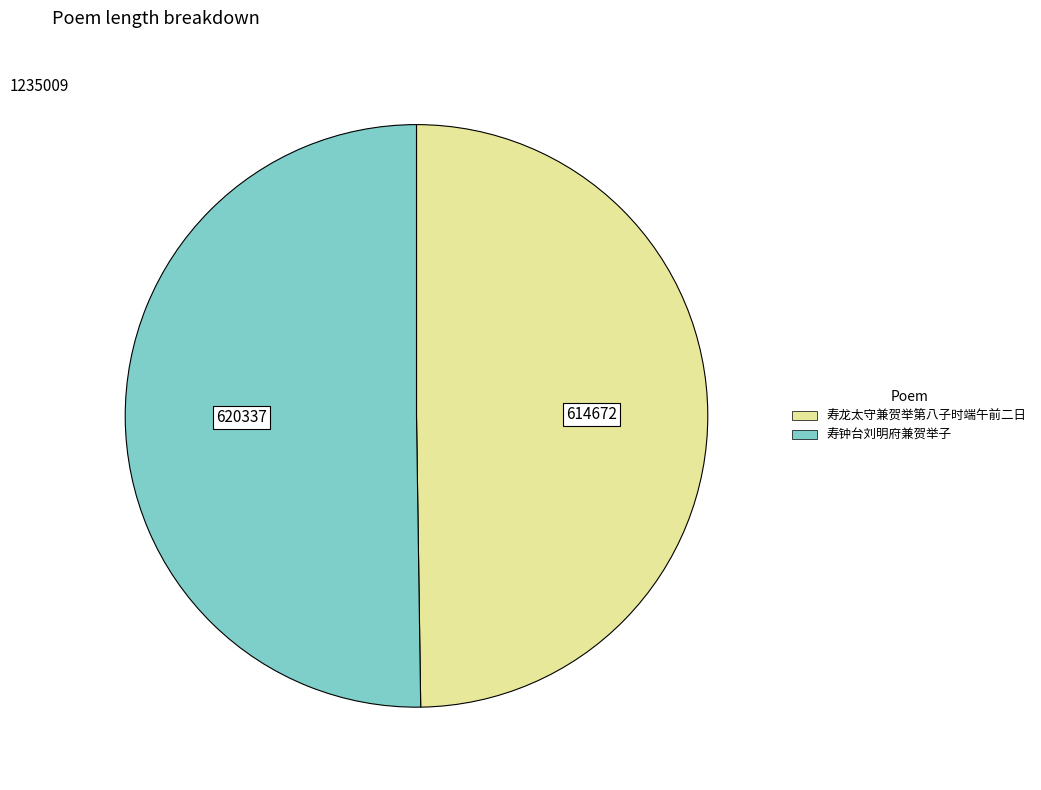

What is the ratio of the value at 寿钟台刘明府兼贺举子 to the value at 寿龙太守兼贺举第八子时端午前二日?

1.0